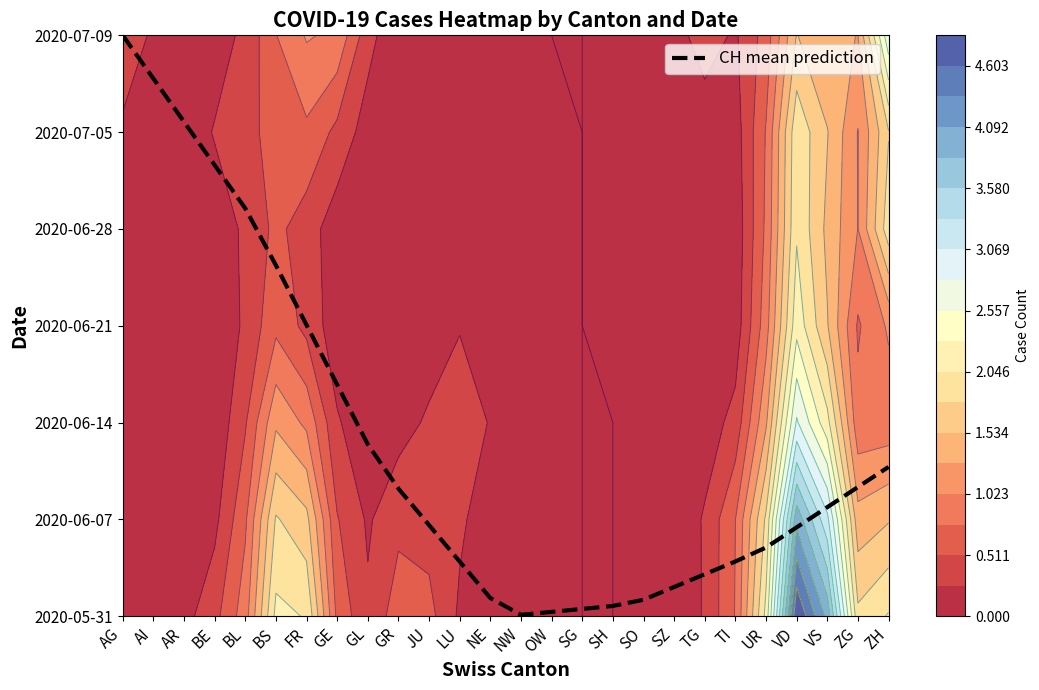

What is the difference between the second highest and second lowest values?

5.5